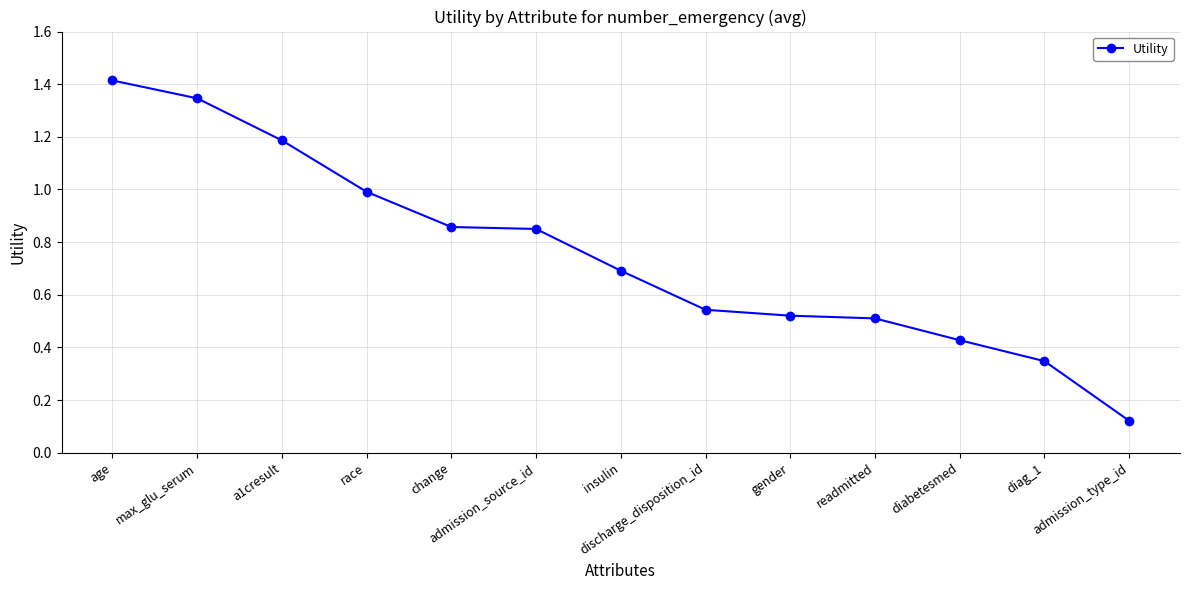

What is the sum of all values?

9.8